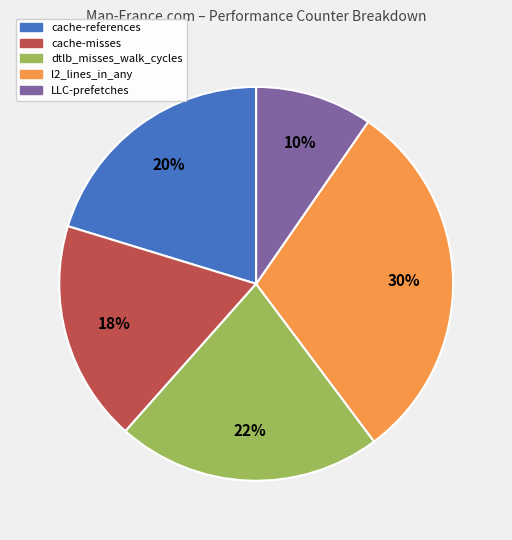

Is cache-references the majority of the pie?

No